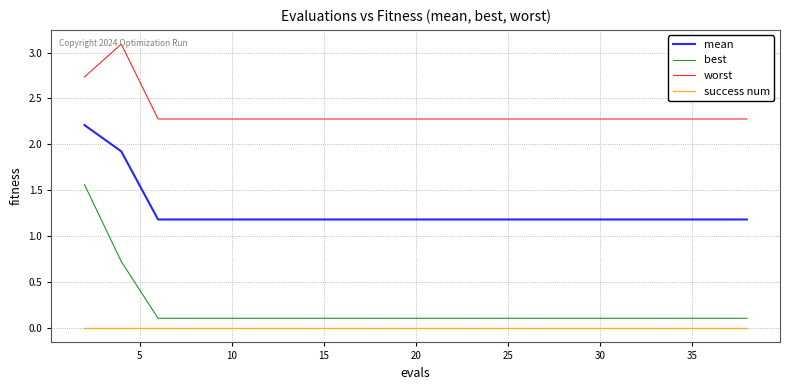

What is the difference between the maximum and minimum values in the worst series?

0.8